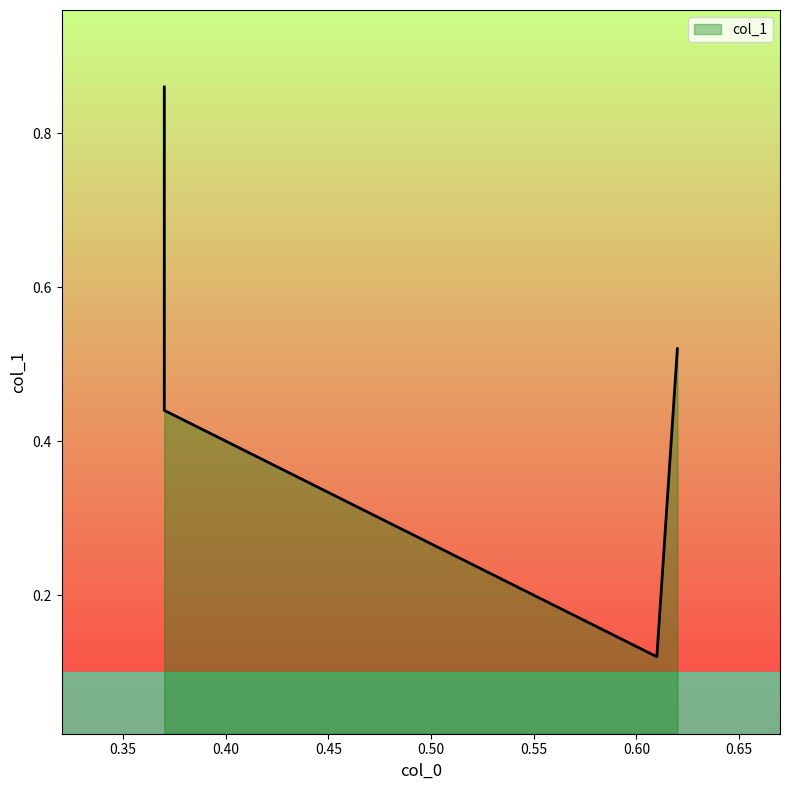

Rank the categories by value from highest to lowest.

0.37, 0.62, 0.37, 0.61